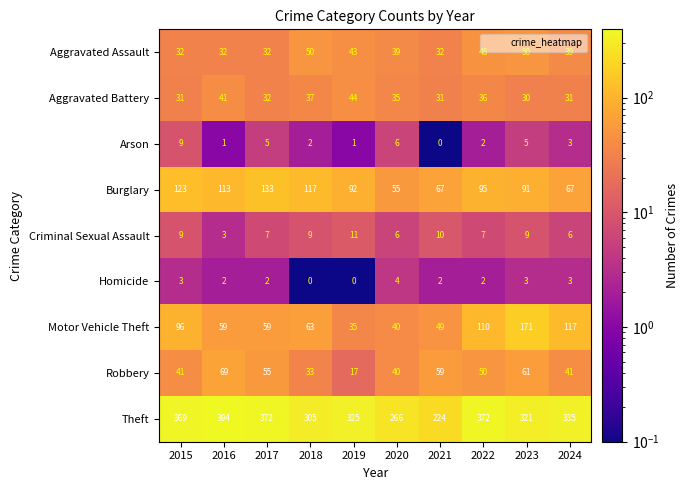

What is the average value of the Criminal Sexual Assault series?

8